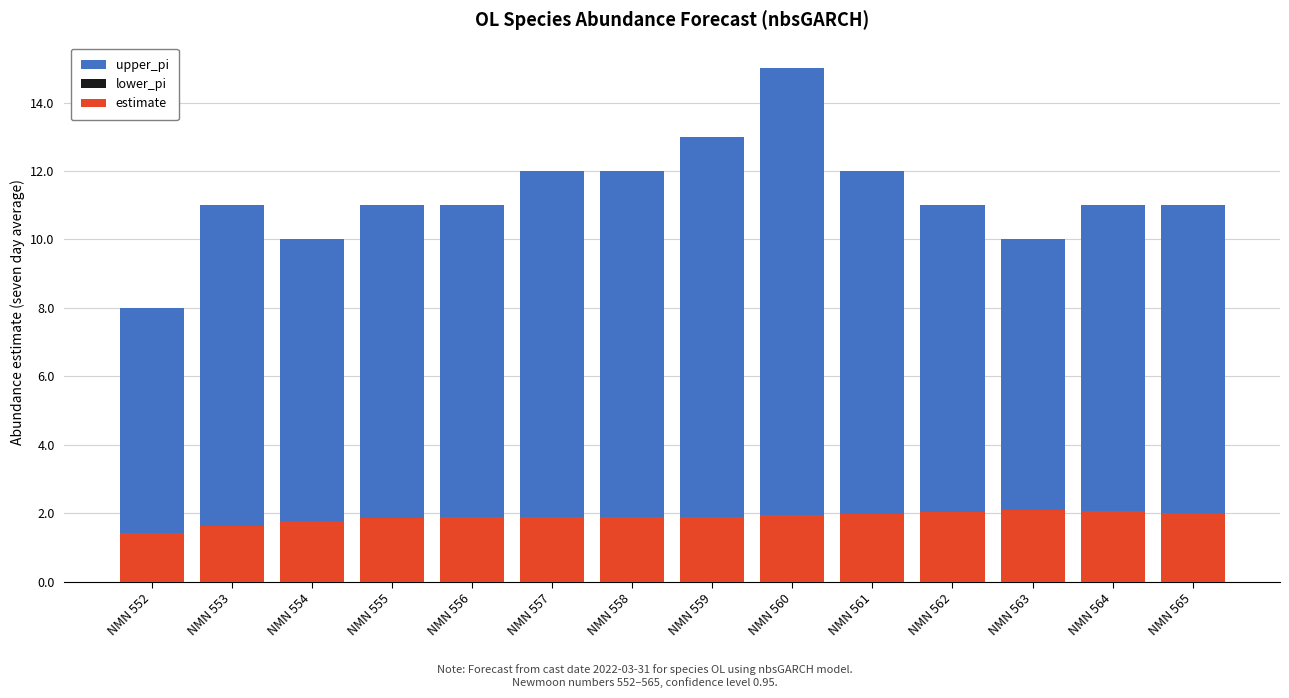

Rank the series by their average value, from highest to lowest.

upper_pi, estimate, lower_pi